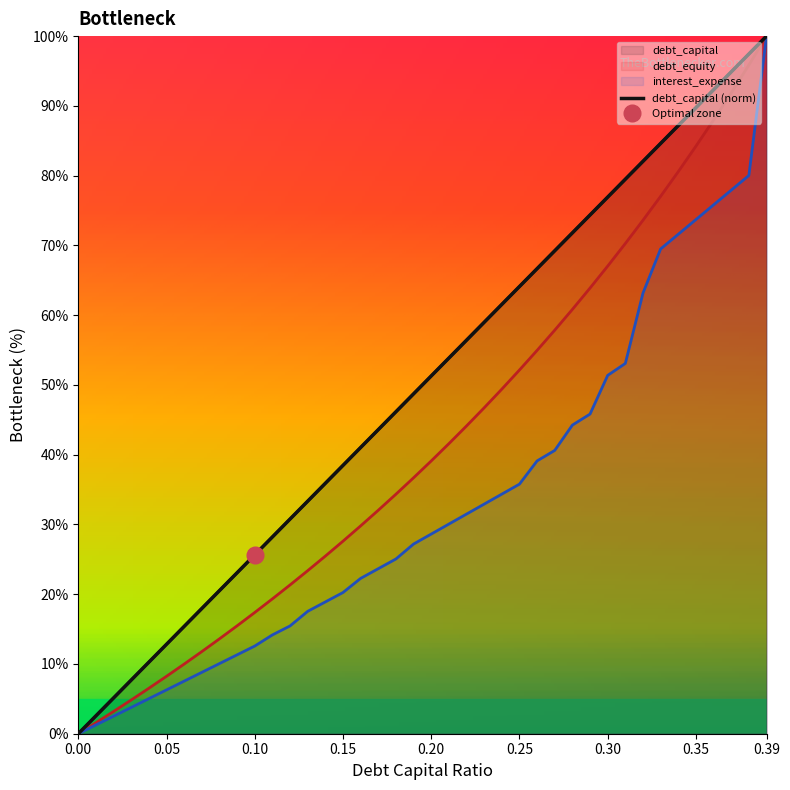

How many lines are shown in the chart?

3